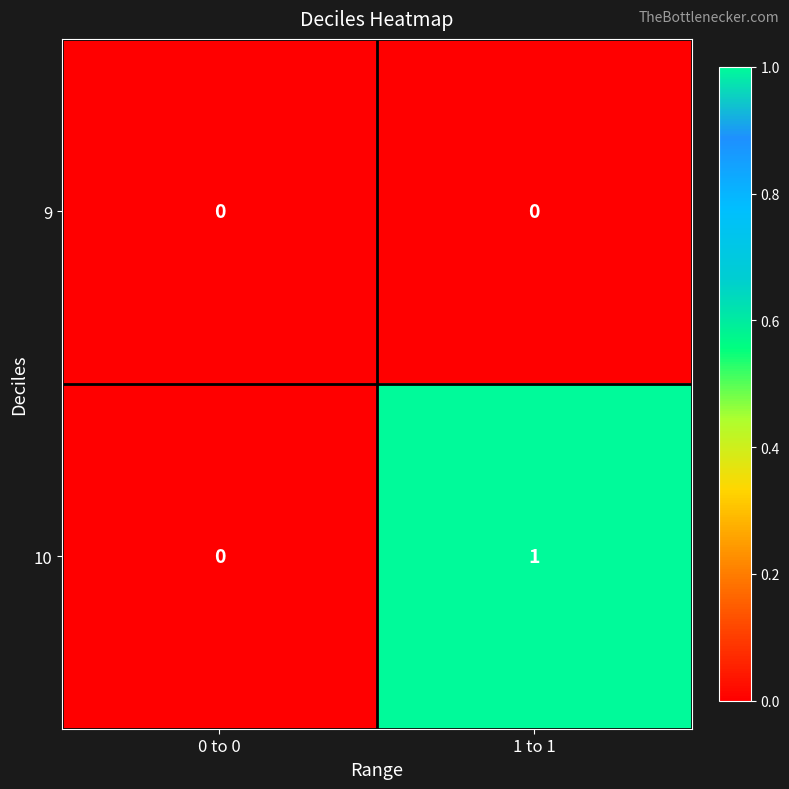

Which series has the largest total across all categories?

10